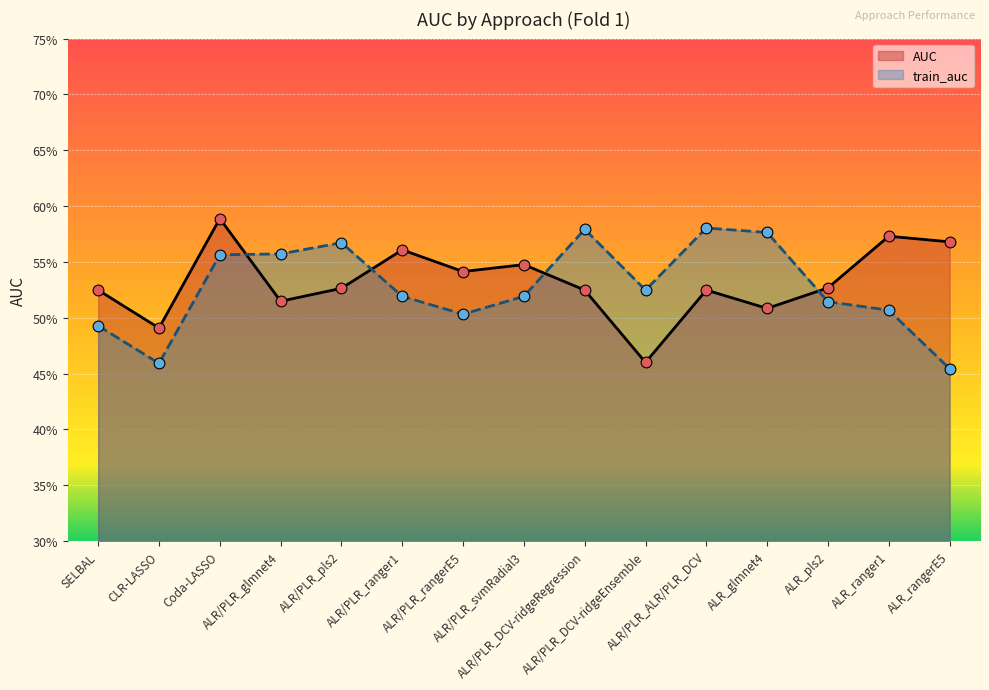

Which series contains the lowest Y value?

train_auc